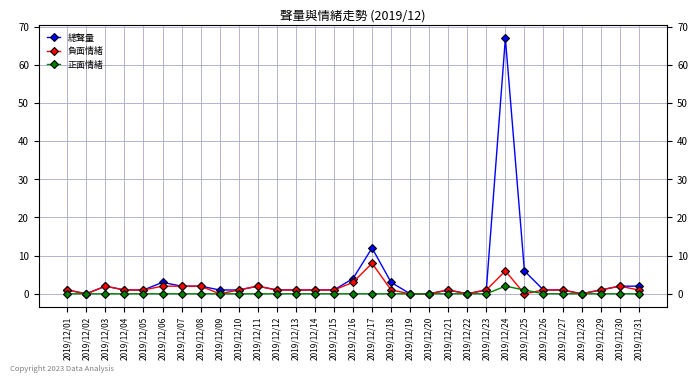

Rank the series at 2019/12/27 from highest to lowest value.

總聲量, 負面情緒, 正面情緒